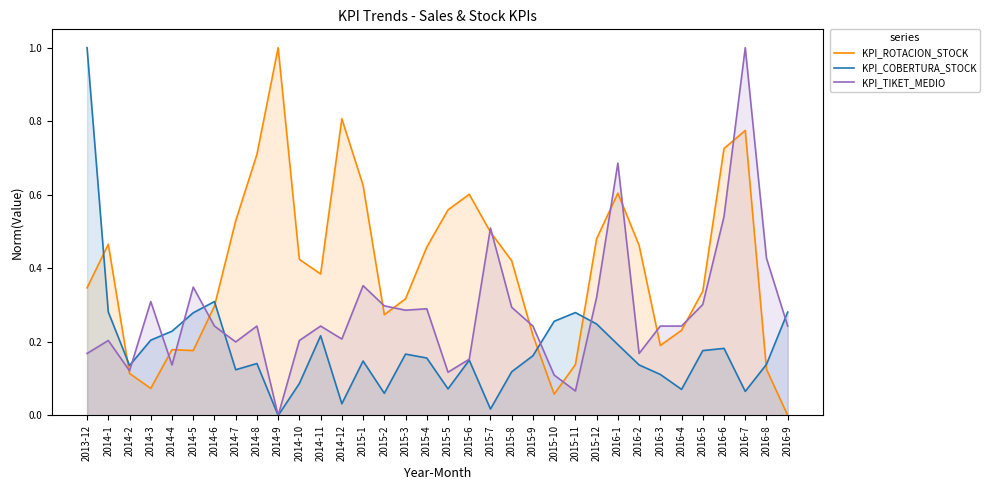

What are all the series names shown in the legend?

KPI_ROTACION_STOCK, KPI_COBERTURA_STOCK, KPI_TIKET_MEDIO